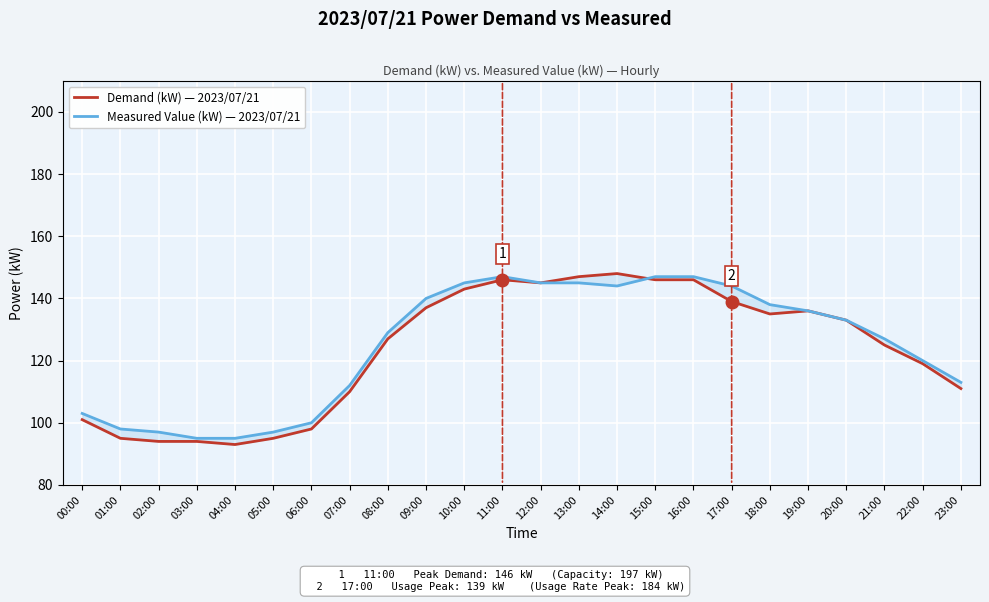

What is the sum of all Demand (kW) — 2023/07/21 values?

2963